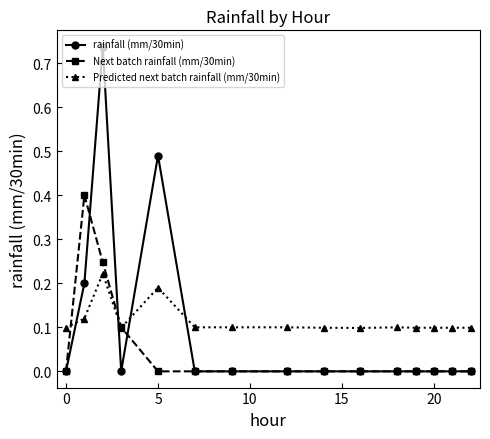

List the series in order of their peak value, highest first.

rainfall (mm/30min), Next batch rainfall (mm/30min), Predicted next batch rainfall (mm/30min)